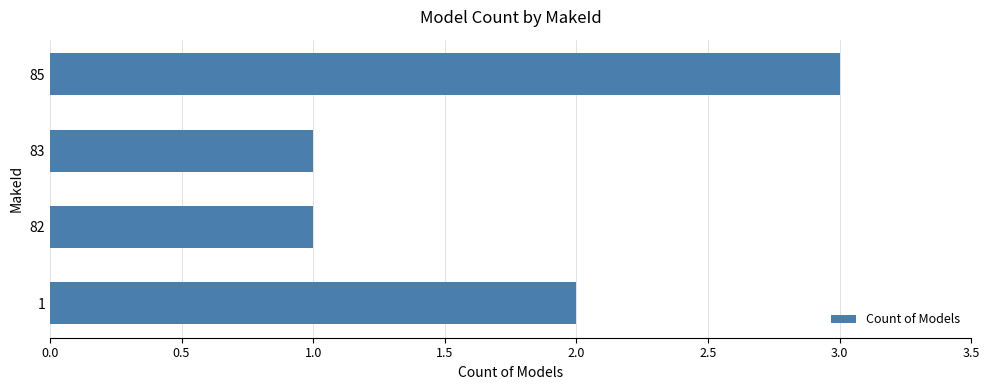

Is it true that the value at 82 is 1?

True